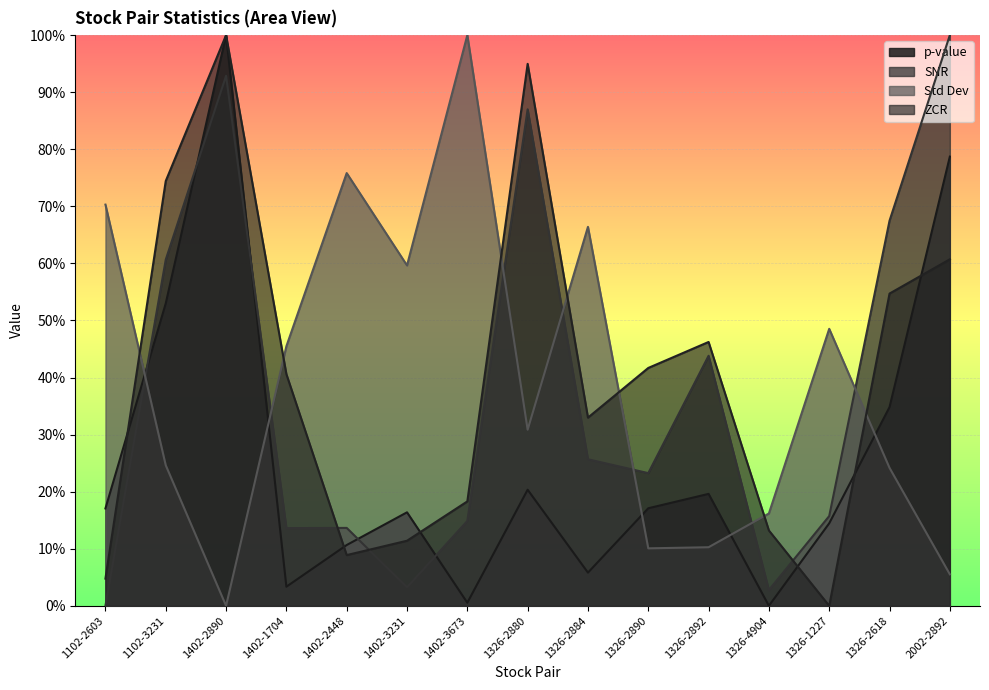

What is the sum of the zcr values at 1102-2603 and 1402-1704?

0.5